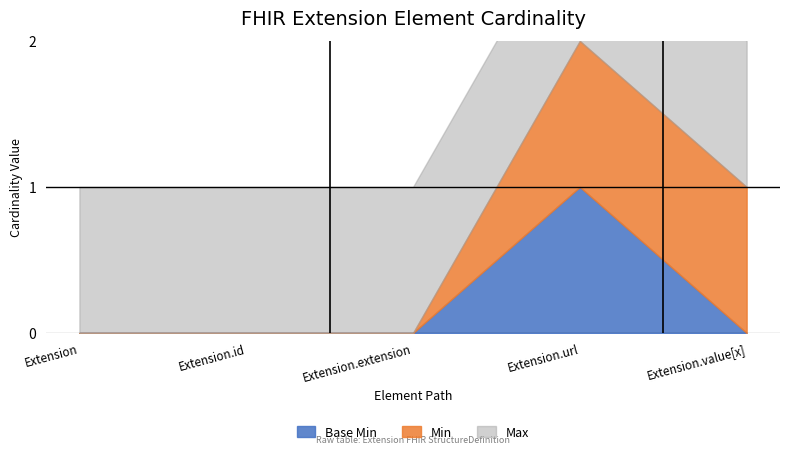

How many lines are shown in the chart?

3